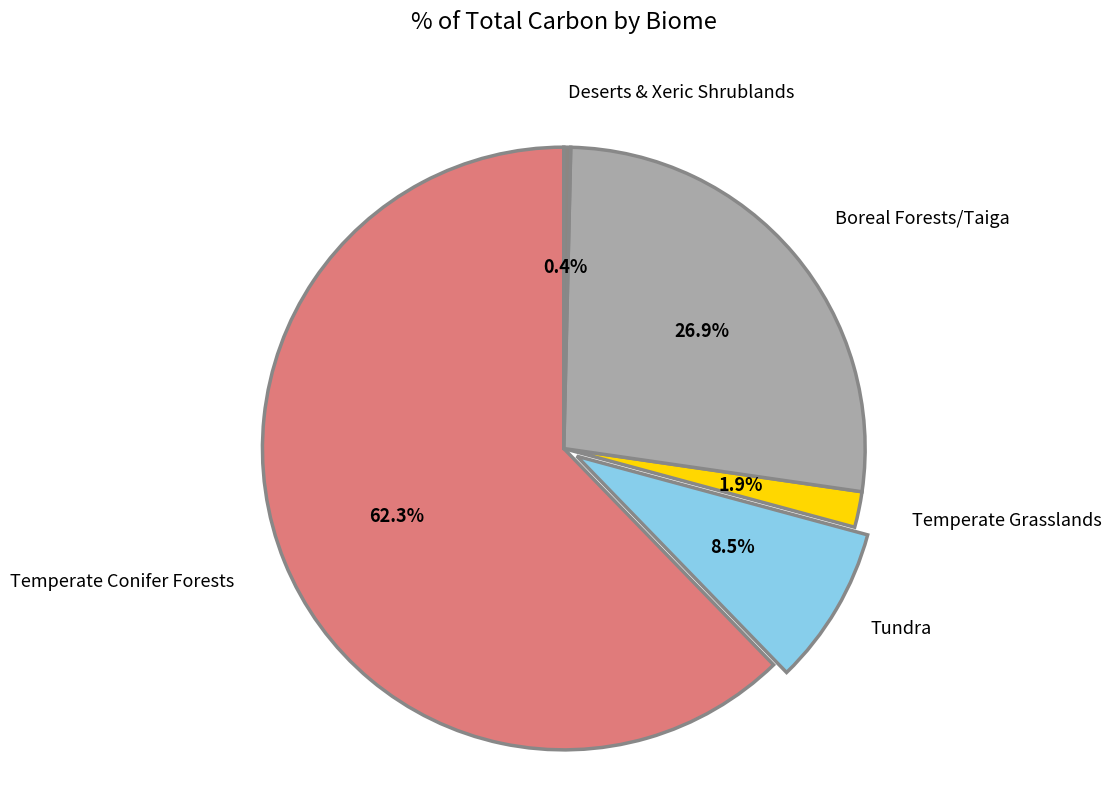

Does any single category account for the majority?

Yes